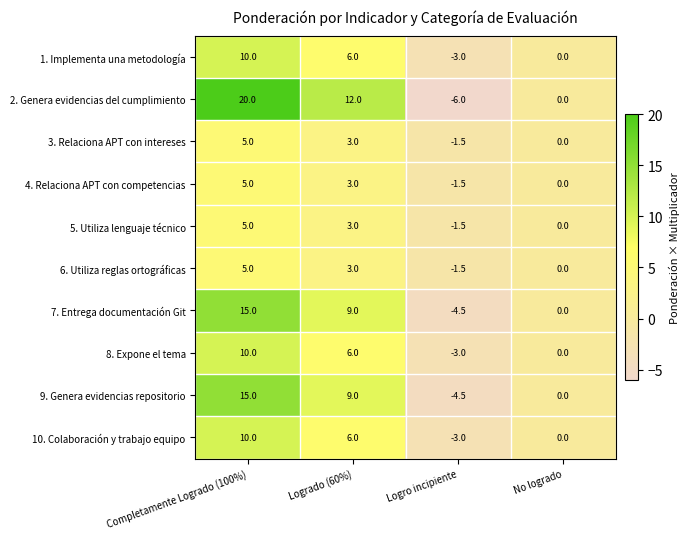

Count the number of data series in this chart.

10